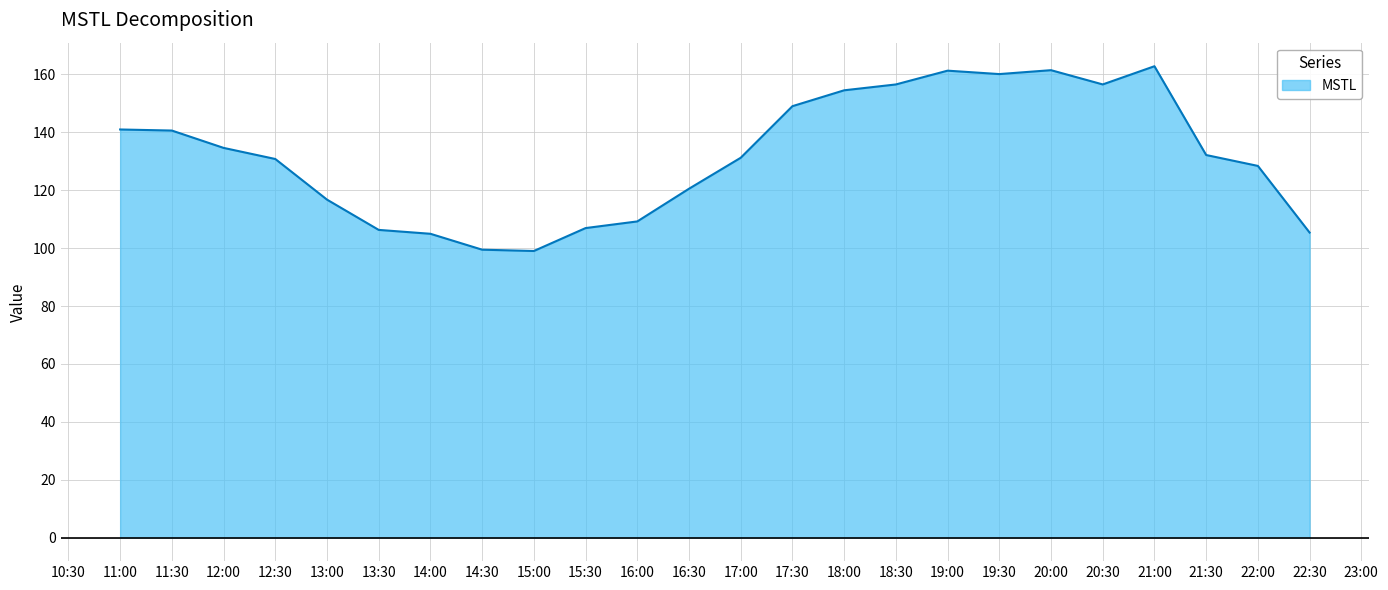

What is the minimum value shown in the chart?

99.0